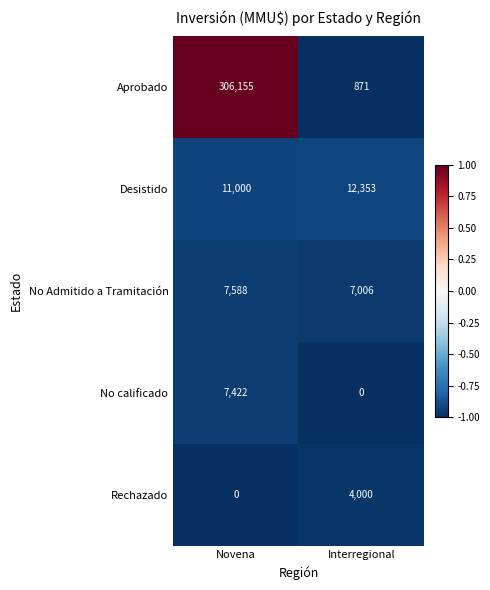

Is it true that Desistido equals 5558 at Interregional?

False